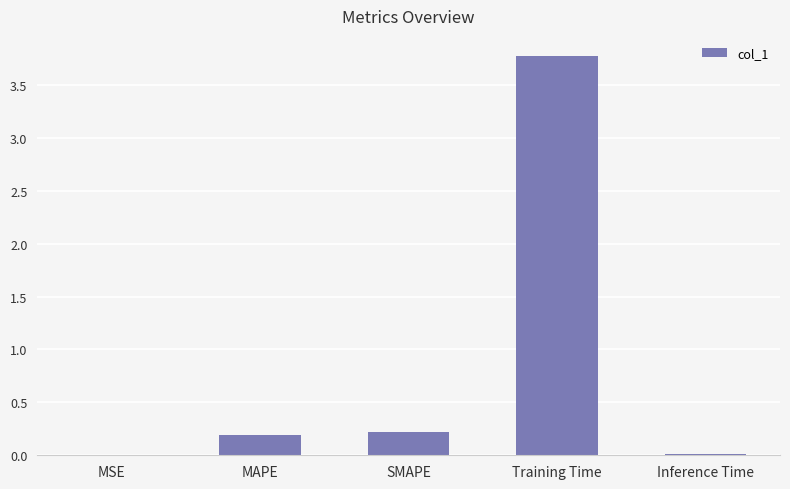

What is the sum of the values at MAPE and Training Time?

4.0